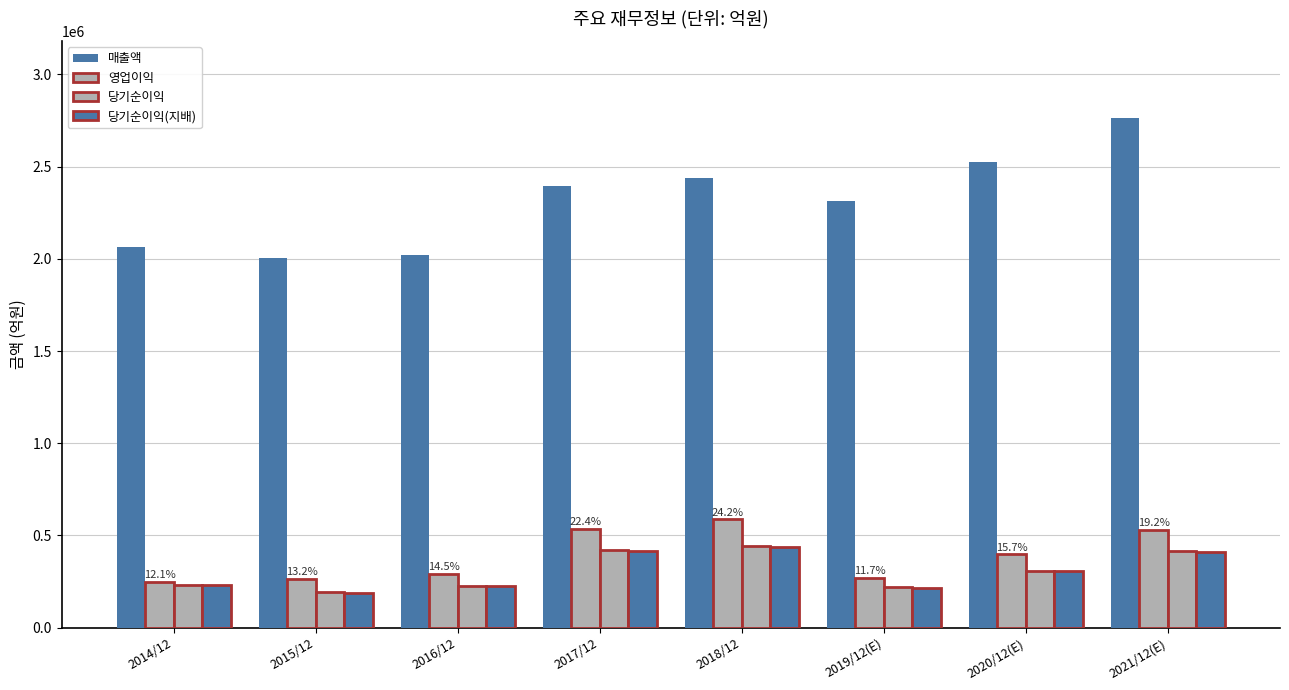

Are the bars horizontal?

No